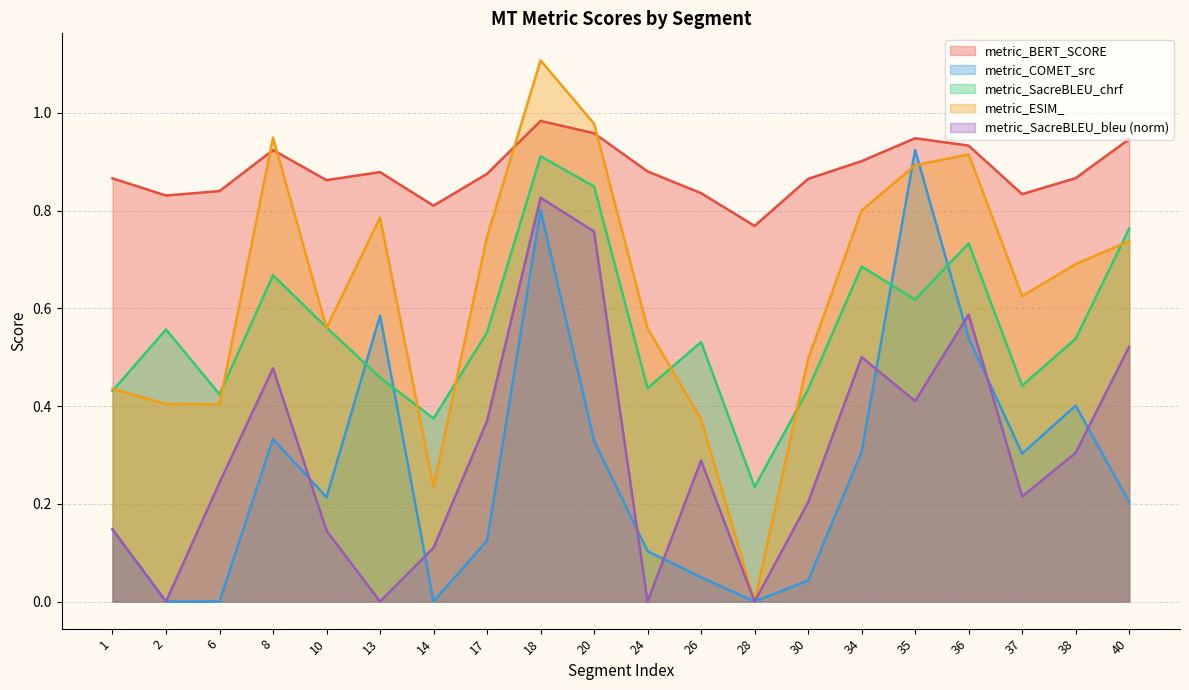

Reading left to right, what are all the values shown in this chart?

metric_BERT_SCORE: 1=0.9	2=0.8	6=0.8	8=0.9	10=0.9	13=0.9	14=0.8	17=0.9	18=1.0	20=1.0	24=0.9	26=0.8	28=0.8	30=0.9	34=0.9	35=0.9	36=0.9	37=0.8	38=0.9	40=0.9
metric_COMET_src: 1=0.1	2=0.0	6=0.0	8=0.3	10=0.2	13=0.6	14=0.0	17=0.1	18=0.8	20=0.3	24=0.1	26=0.0	28=0.0	30=0.0	34=0.3	35=0.9	36=0.5	37=0.3	38=0.4	40=0.2
metric_SacreBLEU_chrf: 1=0.4	2=0.6	6=0.4	8=0.7	10=0.6	13=0.5	14=0.4	17=0.6	18=0.9	20=0.8	24=0.4	26=0.5	28=0.2	30=0.4	34=0.7	35=0.6	36=0.7	37=0.4	38=0.5	40=0.8
metric_ESIM_: 1=0.4	2=0.4	6=0.4	8=0.9	10=0.6	13=0.8	14=0.2	17=0.7	18=1.1	20=1.0	24=0.6	26=0.4	28=0.0	30=0.5	34=0.8	35=0.9	36=0.9	37=0.6	38=0.7	40=0.7
metric_SacreBLEU_bleu: 1=0.1	2=0.0	6=0.2	8=0.5	10=0.1	13=0.0	14=0.1	17=0.4	18=0.8	20=0.8	24=0.0	26=0.3	28=0.0	30=0.2	34=0.5	35=0.4	36=0.6	37=0.2	38=0.3	40=0.5